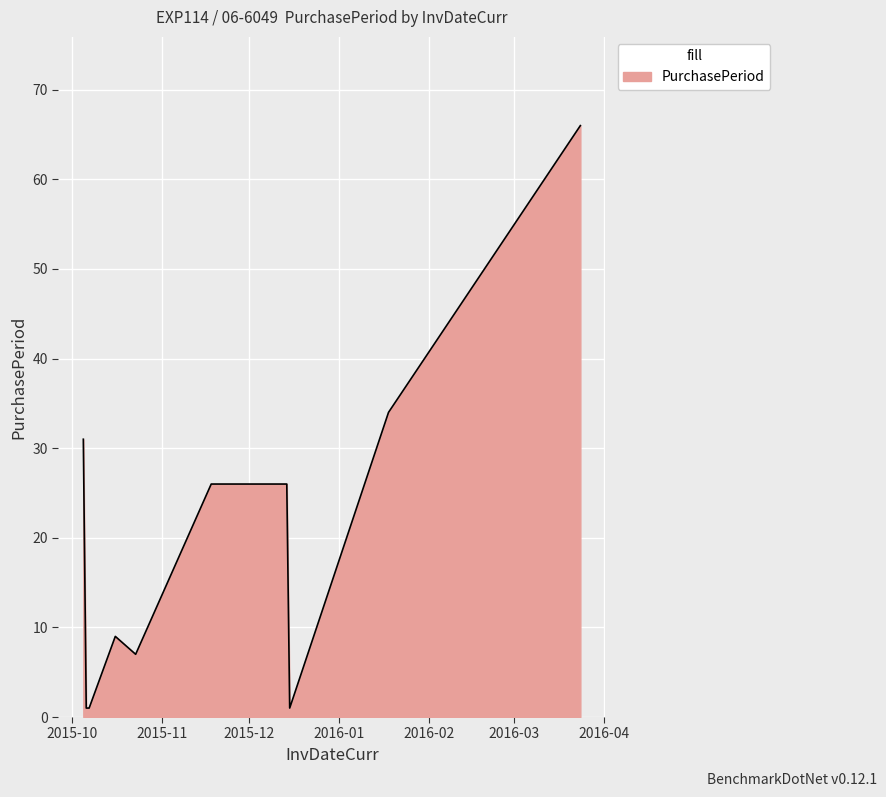

What is the maximum value shown in the chart?

66